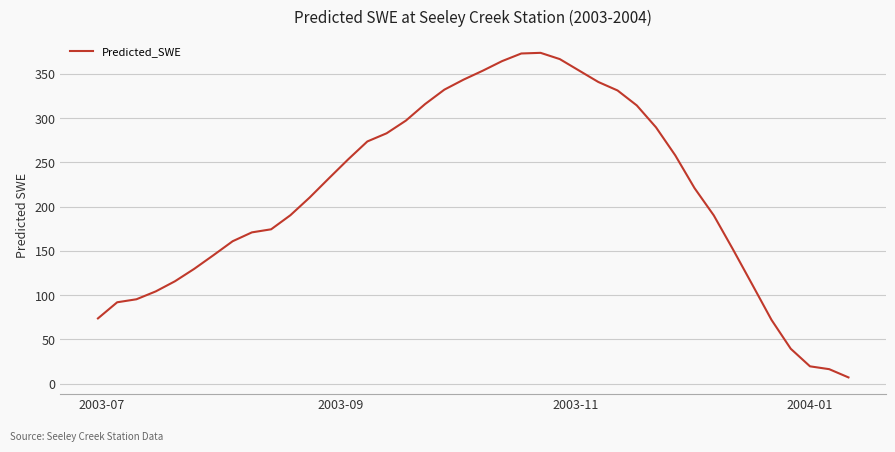

What is the greatest value displayed?

373.7